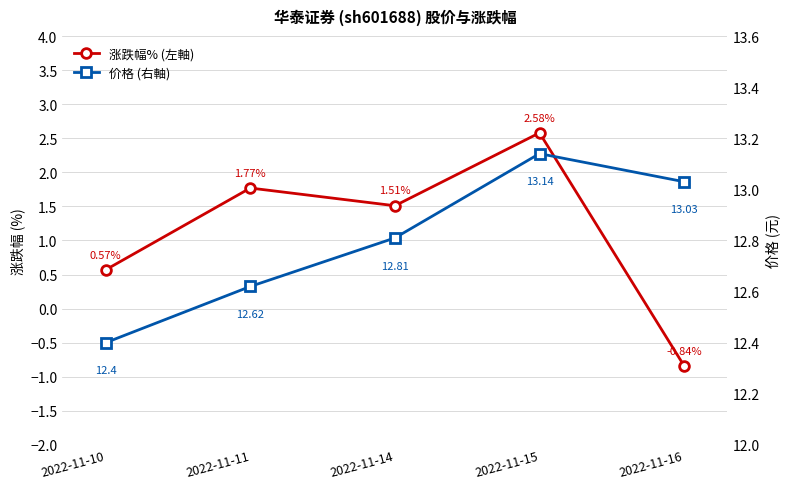

Which series has the largest total across all categories?

价格 (右軸)